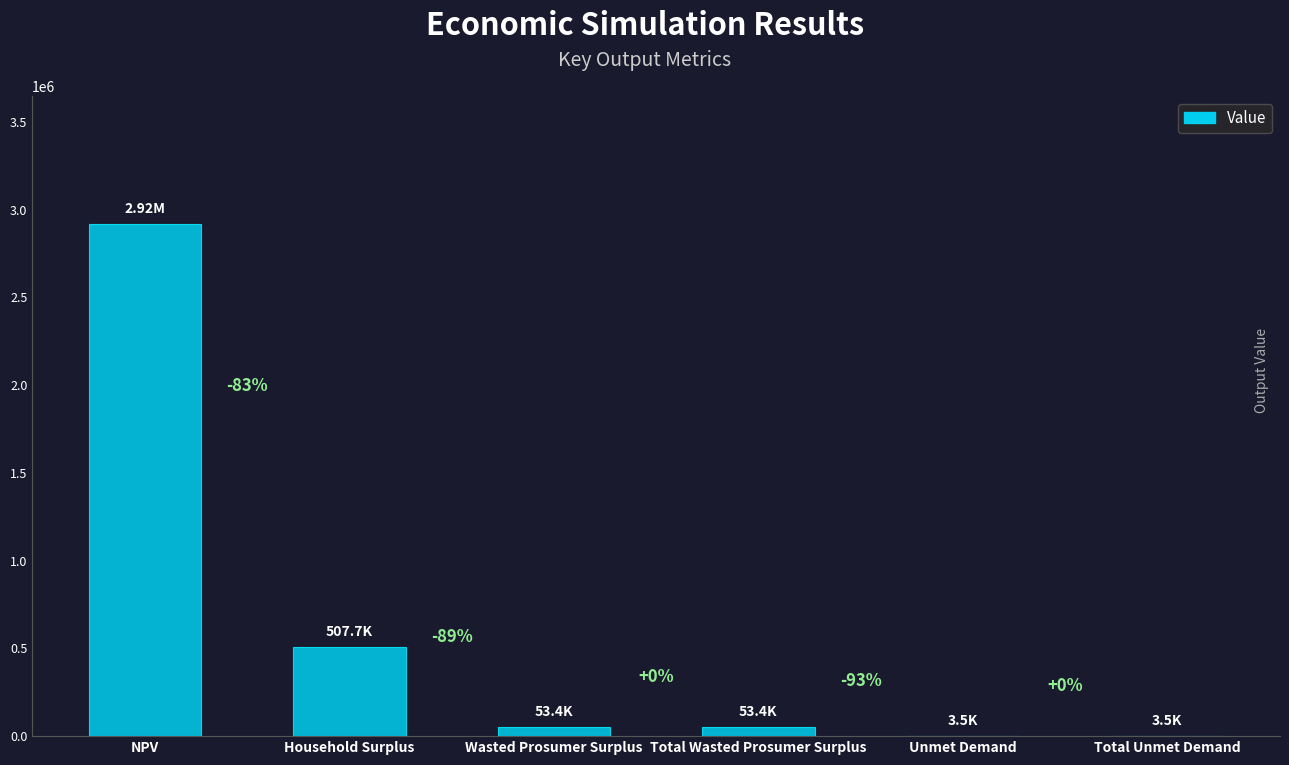

Approximately how many times larger is the value at Total Wasted Prosumer Surplus compared to Wasted Prosumer Surplus?

1.0